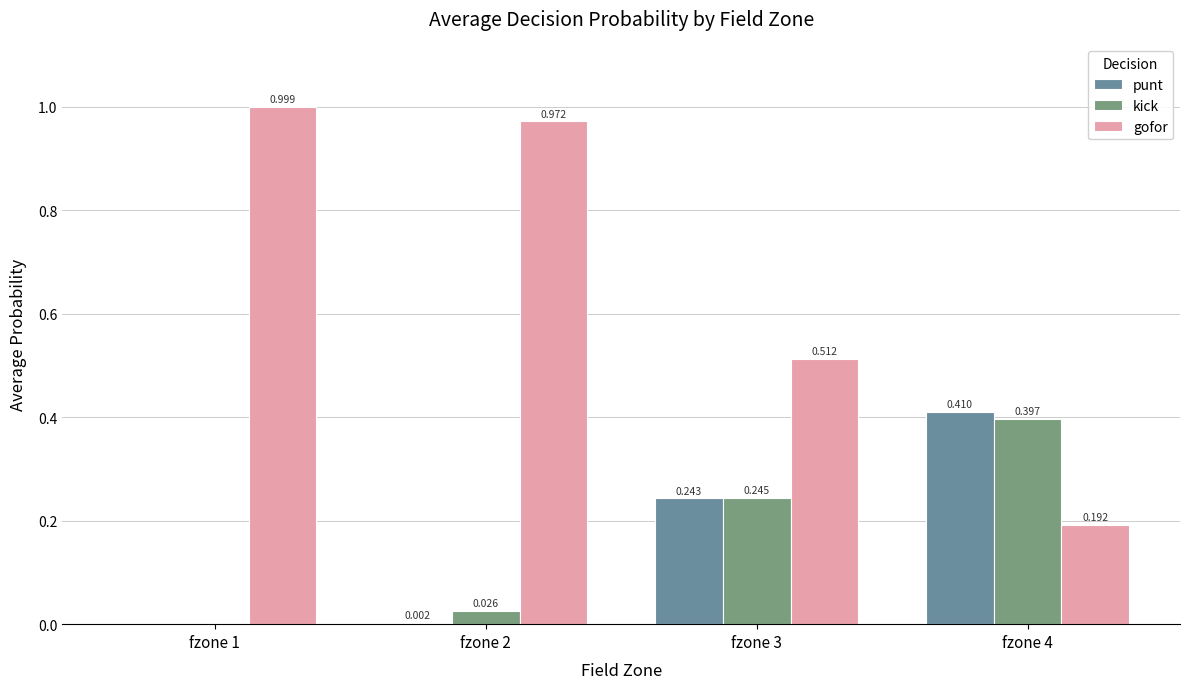

What is the spread (max minus min) of values at fzone 4?

0.2